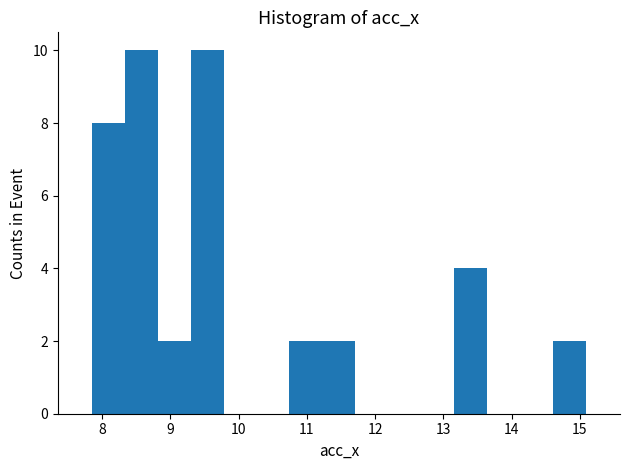

Reading left to right, transcribe this chart: for each bar, give the range it covers on the x-axis and its height. Neither the bar edges nor the heights are printed on the chart, so give them approximately, as read against the axes.

7.9 to 8.3: 8
8.3 to 8.8: 10
8.8 to 9.3: 2
9.3 to 9.8: 10
9.8 to 10.3: 0
10.3 to 10.7: 0
10.7 to 11.2: 2
11.2 to 11.7: 2
11.7 to 12.2: 0
12.2 to 12.7: 0
12.7 to 13.2: 0
13.2 to 13.6: 4
13.6 to 14.1: 0
14.1 to 14.6: 0
14.6 to 15.1: 2